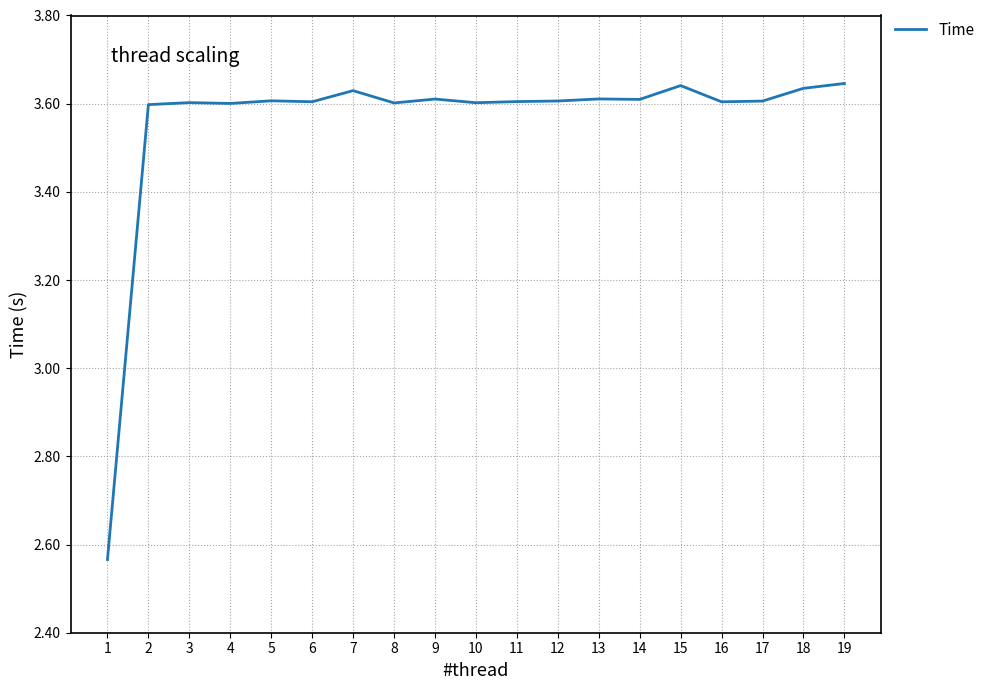

Is it true that the value at 10 is 3.6?

True